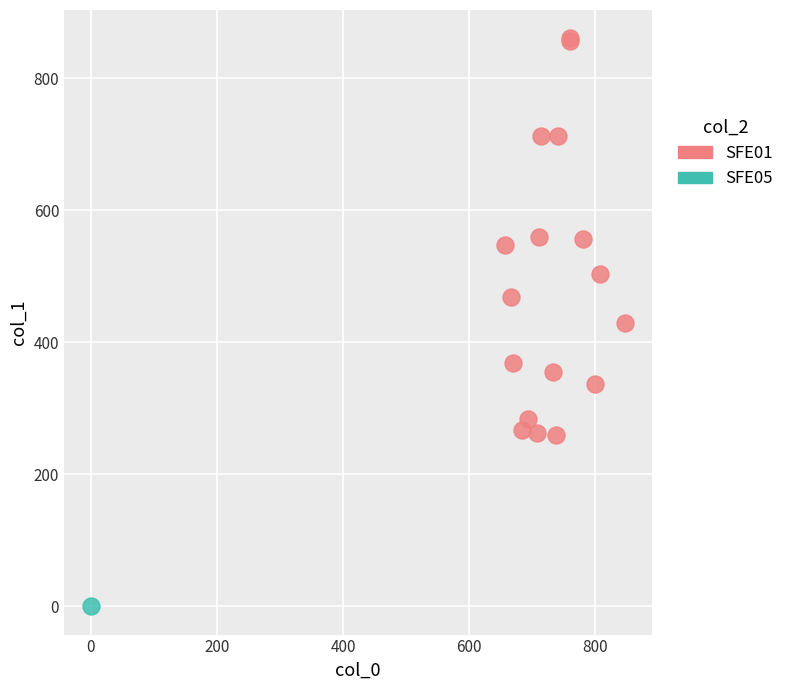

What are all the series names shown in the legend?

SFE01, SFE05